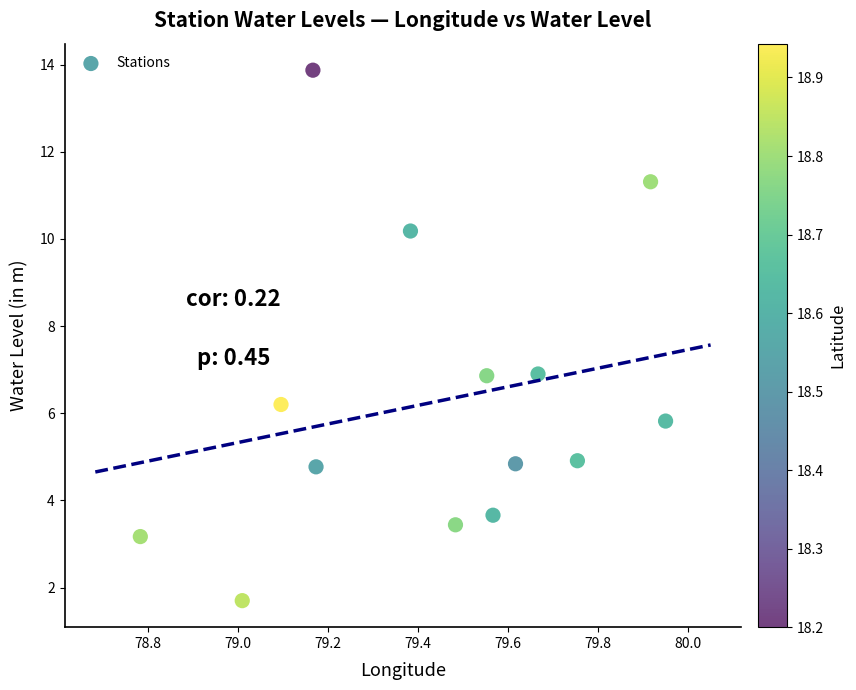

What is the range of X values (max minus min)?

1.2